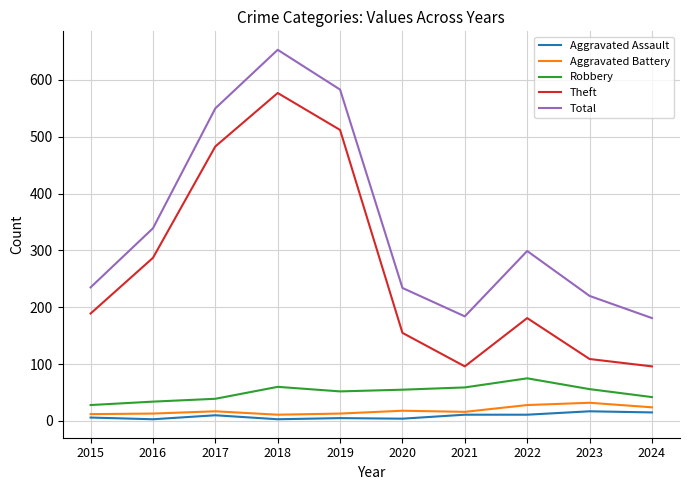

What is the average value of the Aggravated Battery series?

18